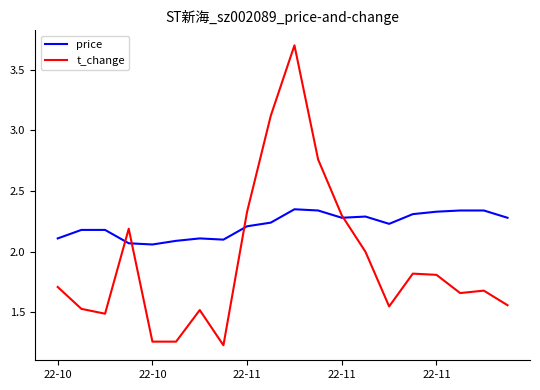

Which series has the largest total across all categories?

price